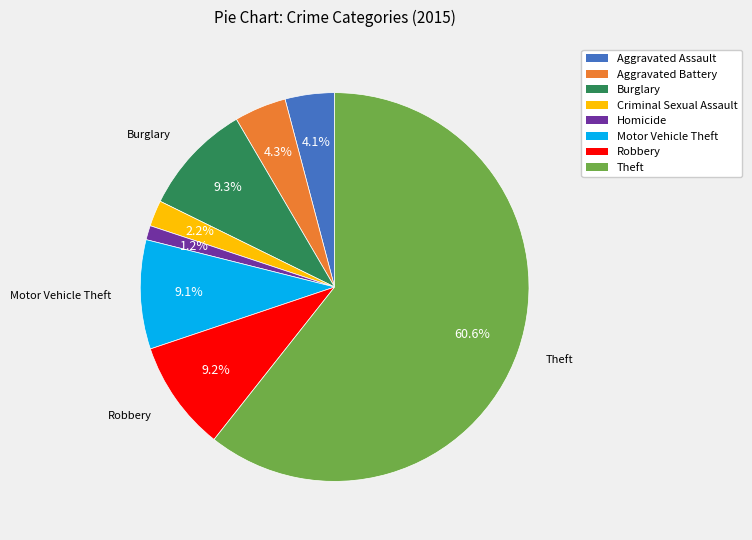

To the nearest percent, what is the difference between the Motor Vehicle Theft and Aggravated Battery slice percentages?

5%